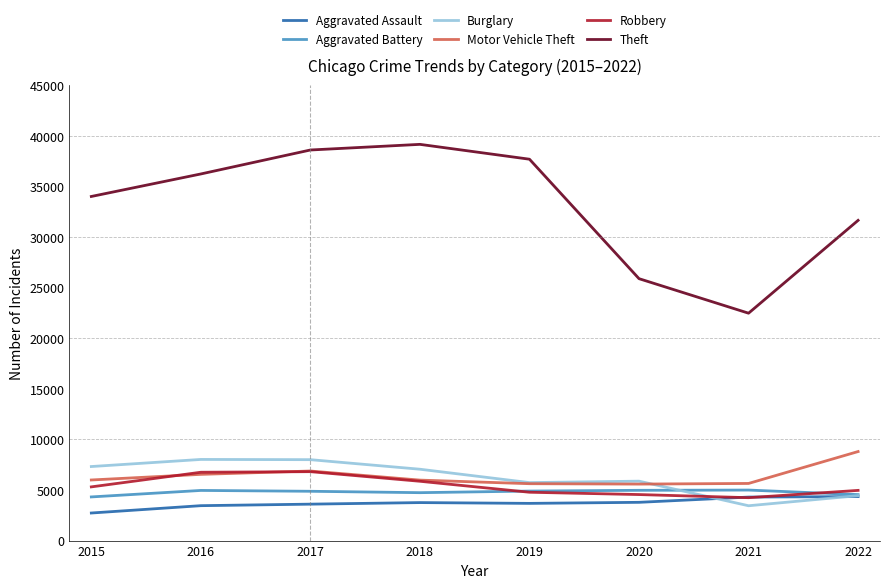

What is the total value across all series at 2022?

58741